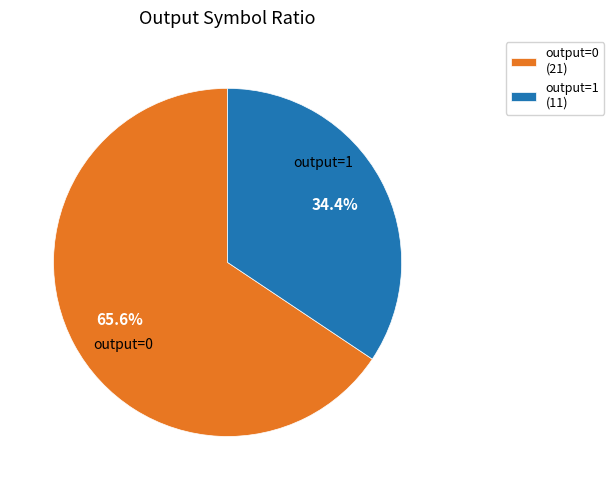

Count the number of slices in the pie.

2